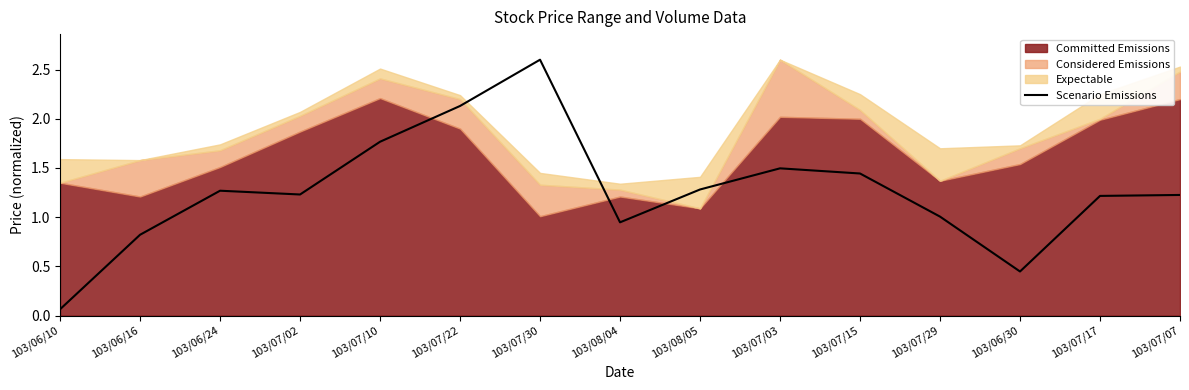

What is the greatest value displayed?

2.6